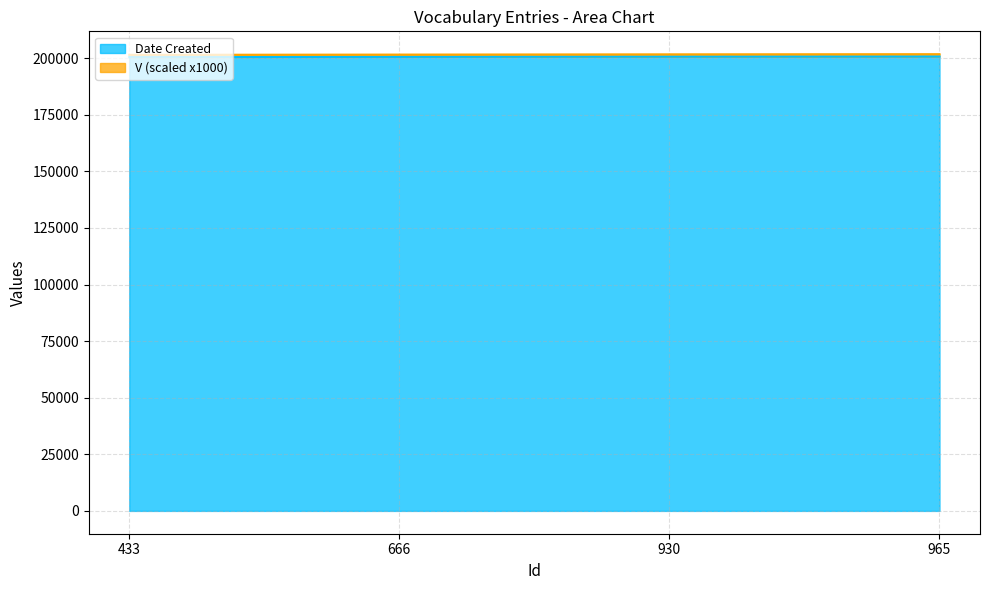

What is the approximate value at 433, to the nearest 50?

200500